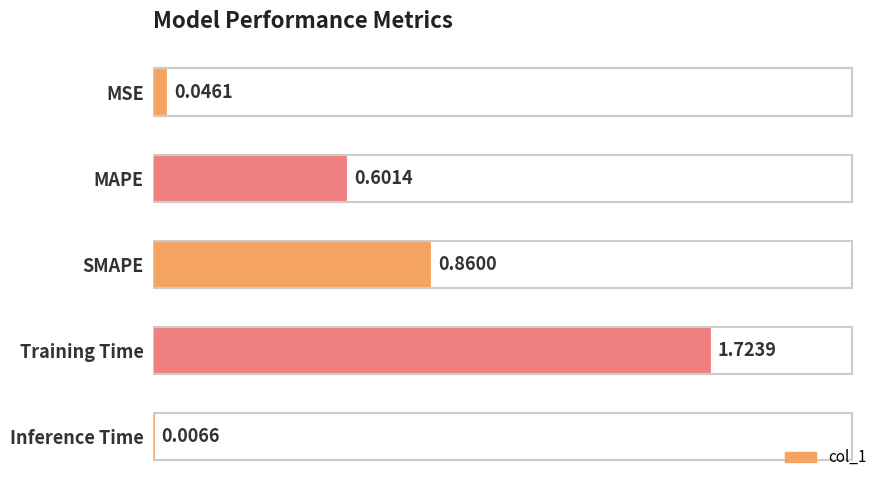

Between MAPE and Training Time, which is larger?

Training Time